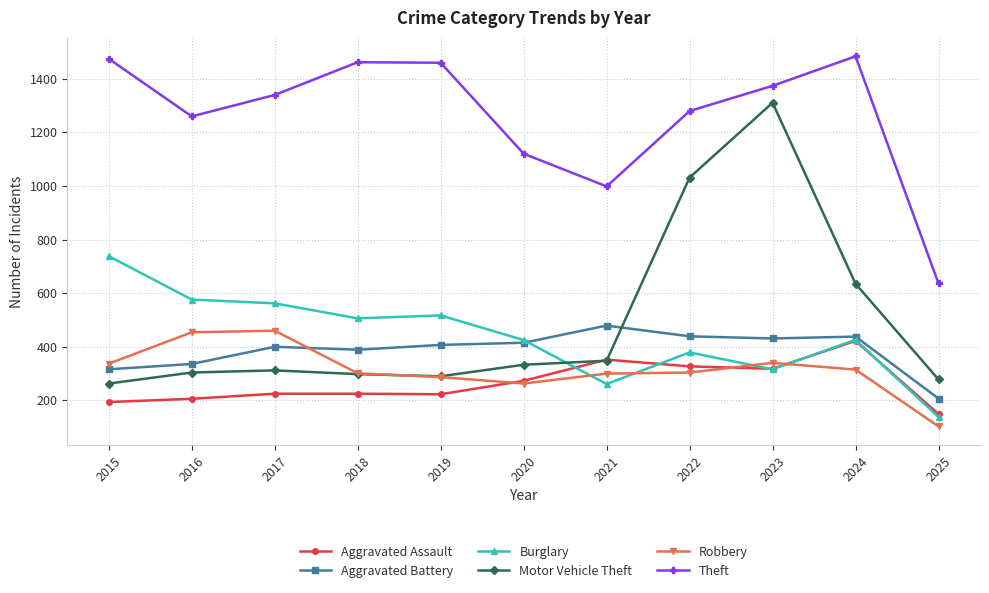

Count the number of data series in this chart.

6